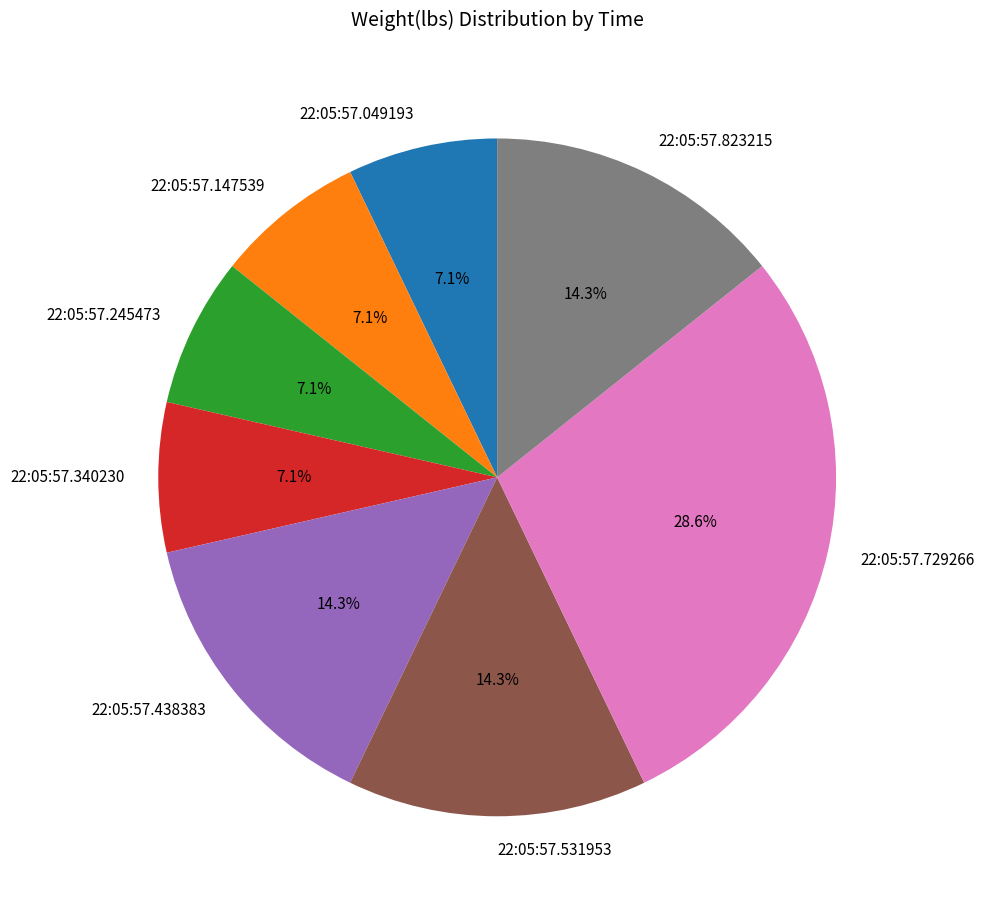

Which slice is the largest?

22:05:57.729266